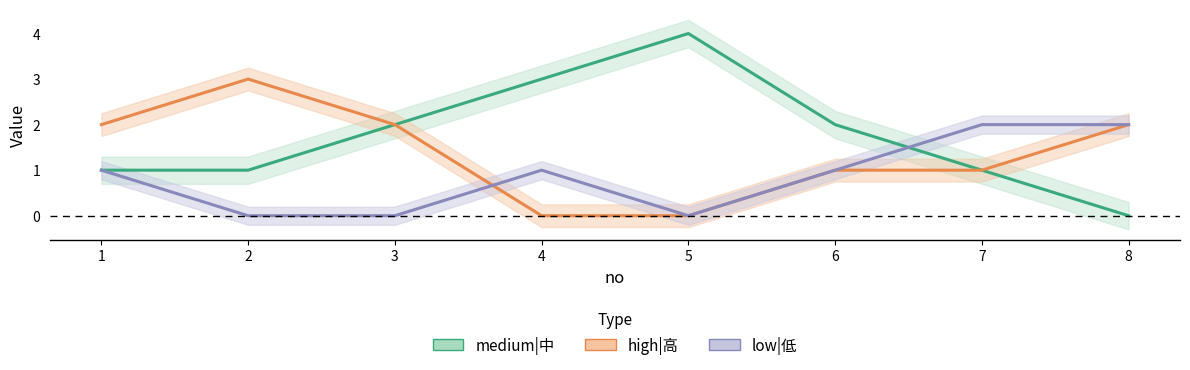

What is the difference between the highest and lowest values at 1?

1